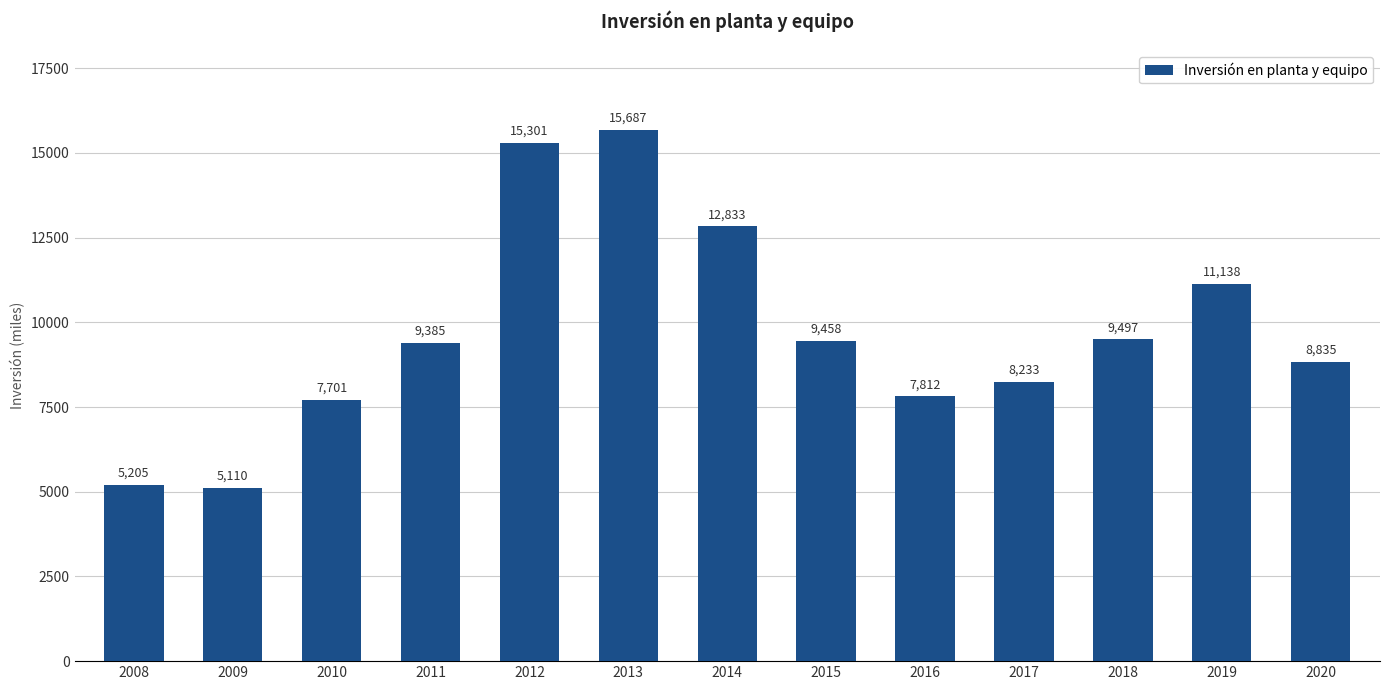

The chart shows a value of 9497 at 2018. True or false?

True